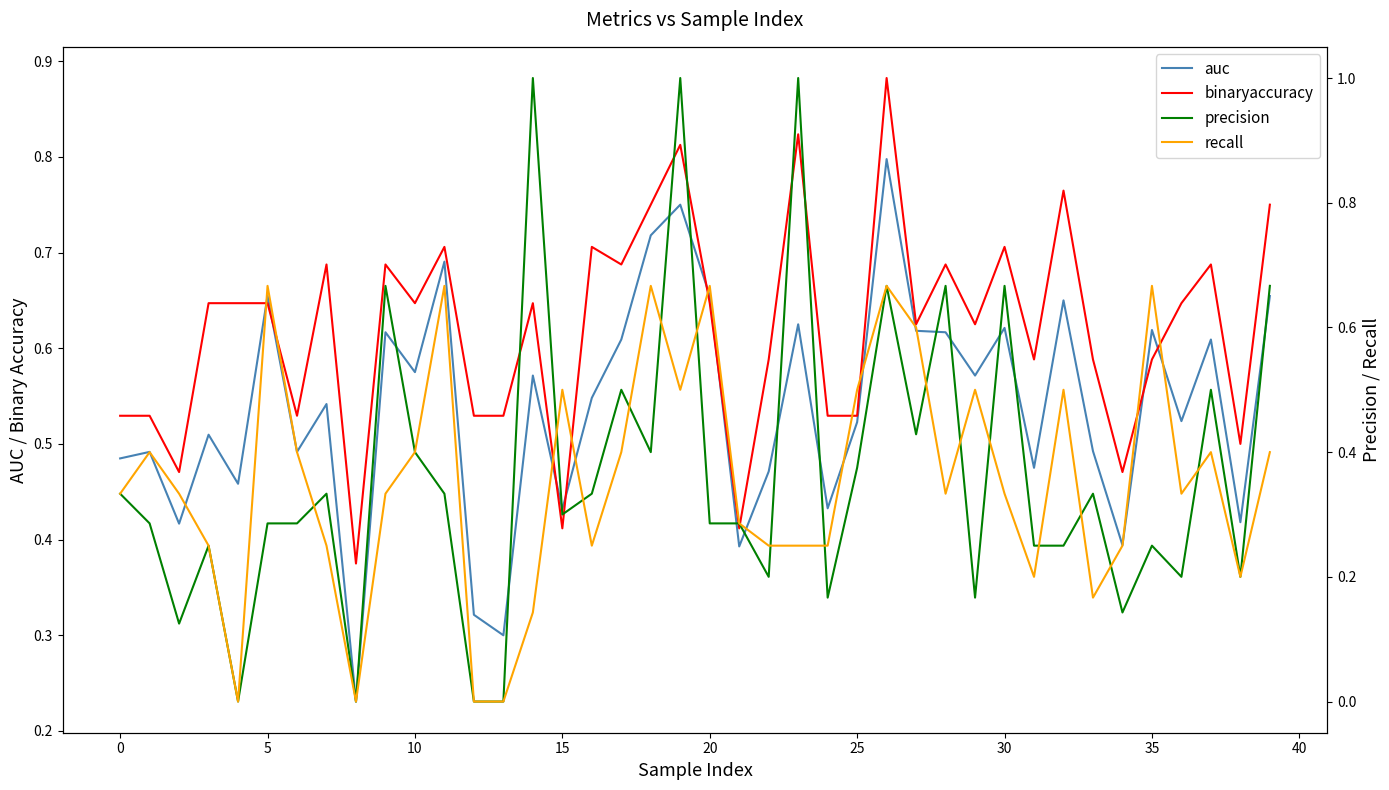

Is it true that recall equals 1.1 at 5?

False